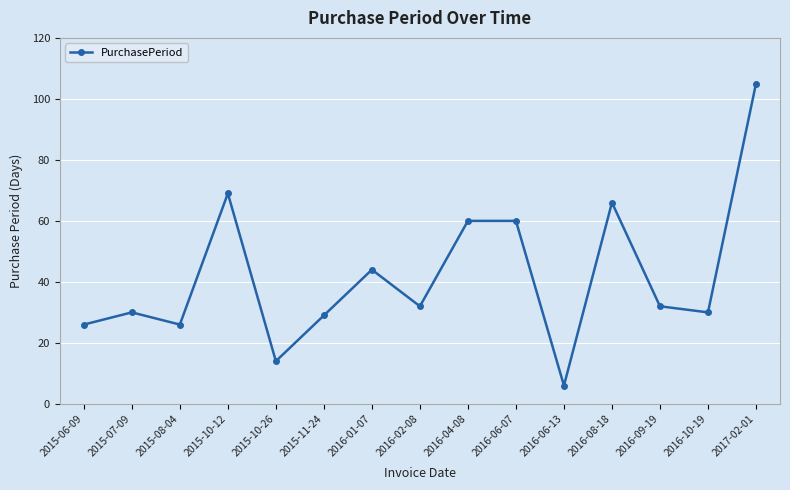

At which category does the chart reach its peak across all series?

2017-02-01